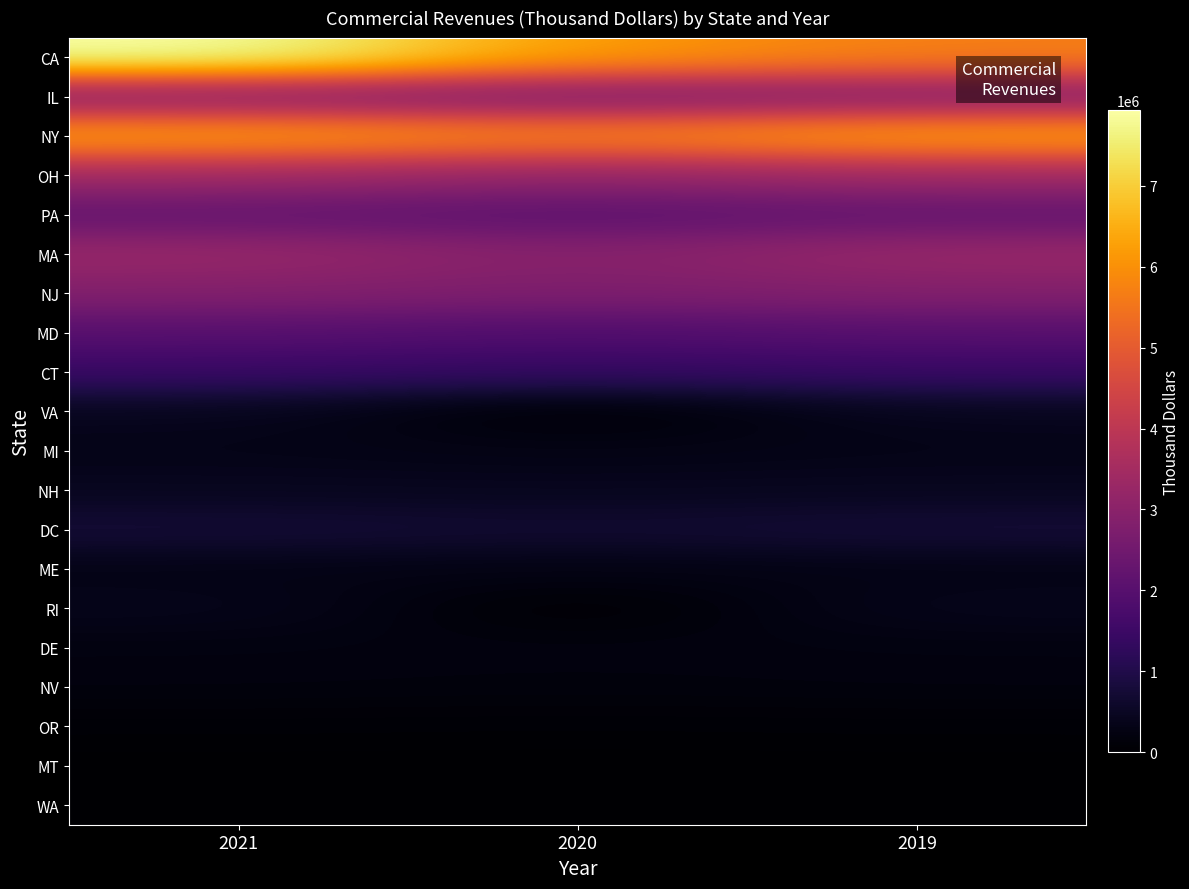

Which label corresponds to the smallest value in the chart?

2020